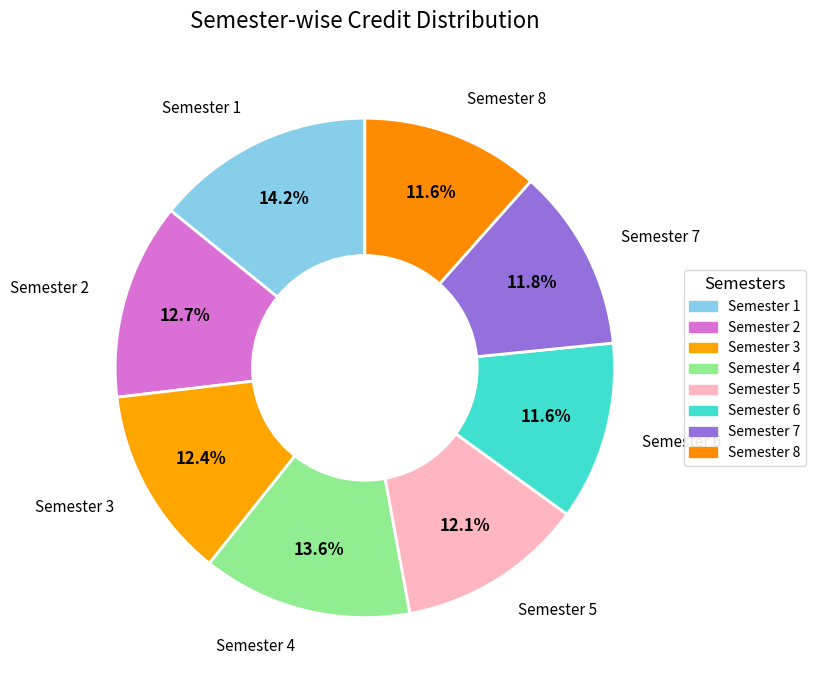

How many slices are in this pie chart?

8